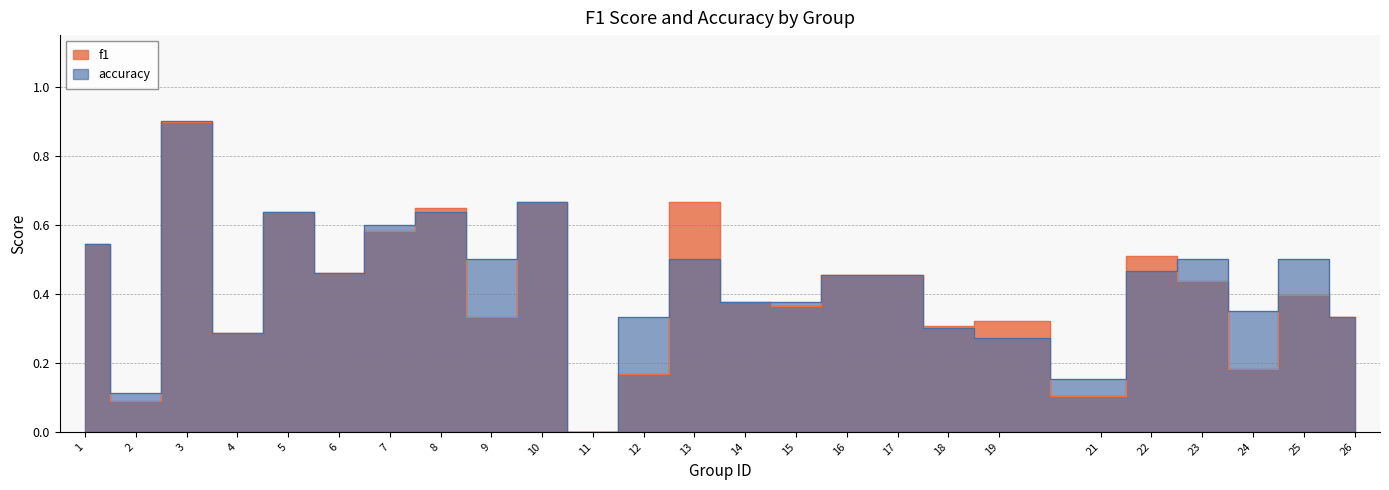

What is the value of the accuracy point at the 13th from the left?

0.5